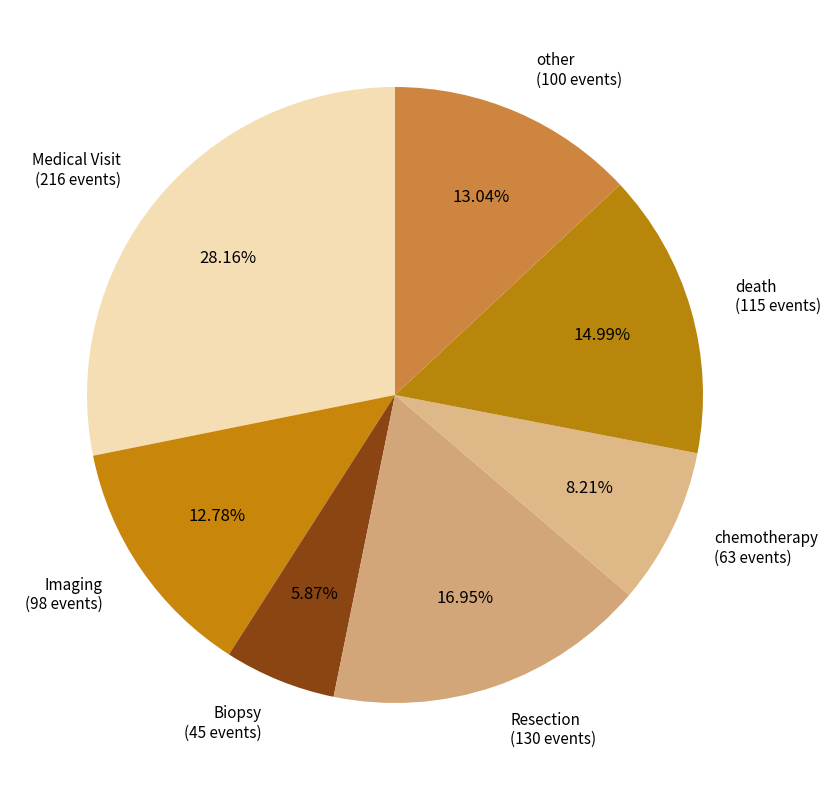

Does any single category account for the majority?

No